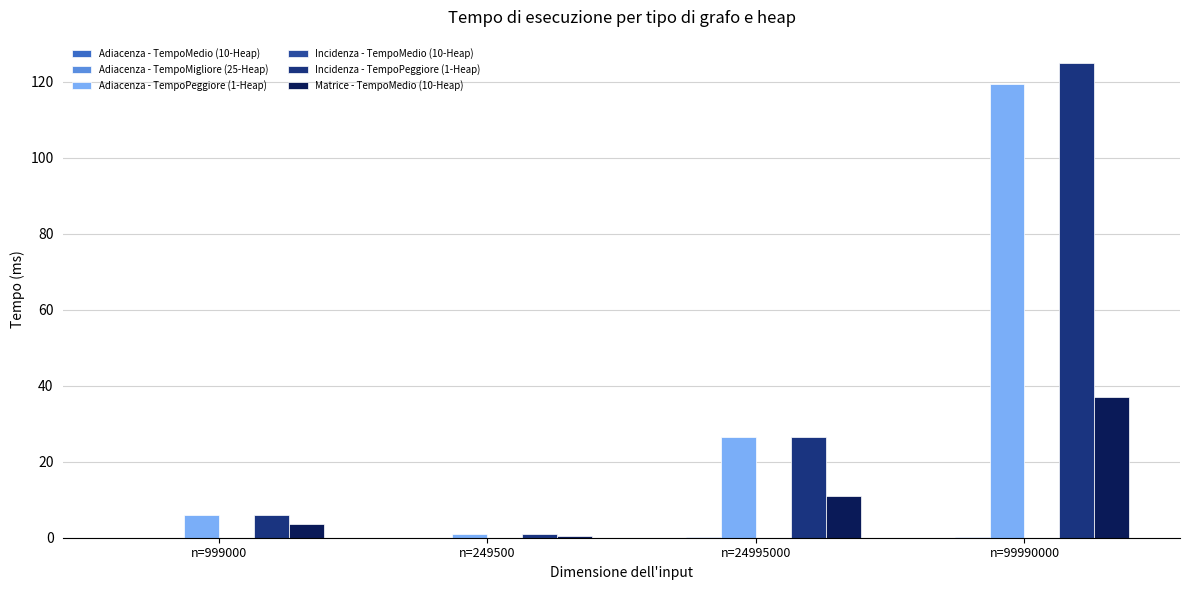

What is the sum of all Incidenza - TempoPeggiore (1-Heap) values?

158.4